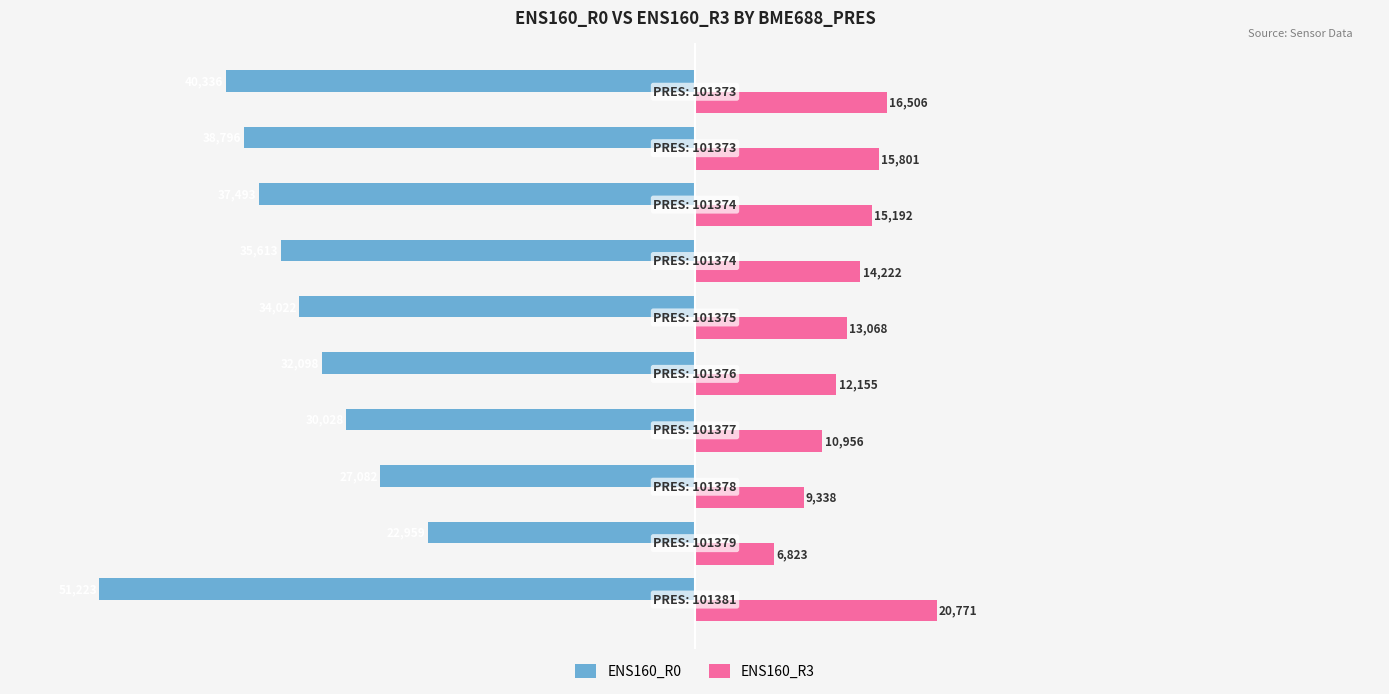

Which series has the widest spread of values?

ENS160_R0